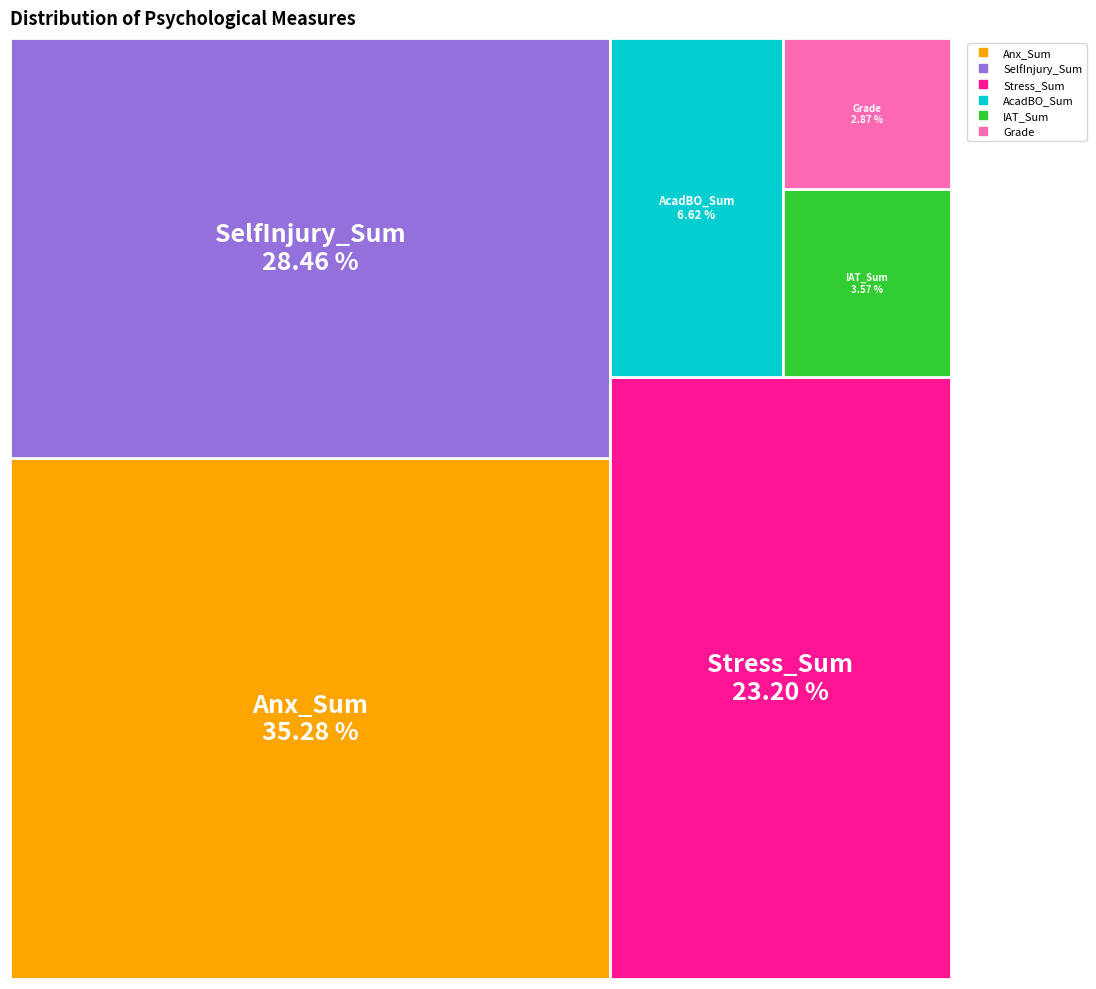

Combined, do Stress_Sum and AcadBO_Sum account for over 50%?

No